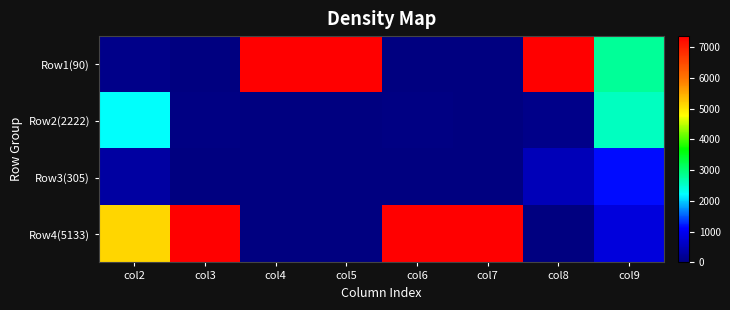

Reading right to left, what are all the values shown in this chart?

Row1(90): col9=2812	col8=7355	col7=0	col6=0	col5=7355	col4=7355	col3=0	col2=90
Row2(2222): col9=2558	col8=102	col7=0	col6=50	col5=9	col4=0	col3=31	col2=2222
Row3(305): col9=1158	col8=501	col7=0	col6=0	col5=0	col4=0	col3=19	col2=305
Row4(5133): col9=827	col8=0	col7=7355	col6=7355	col5=0	col4=0	col3=7355	col2=5133